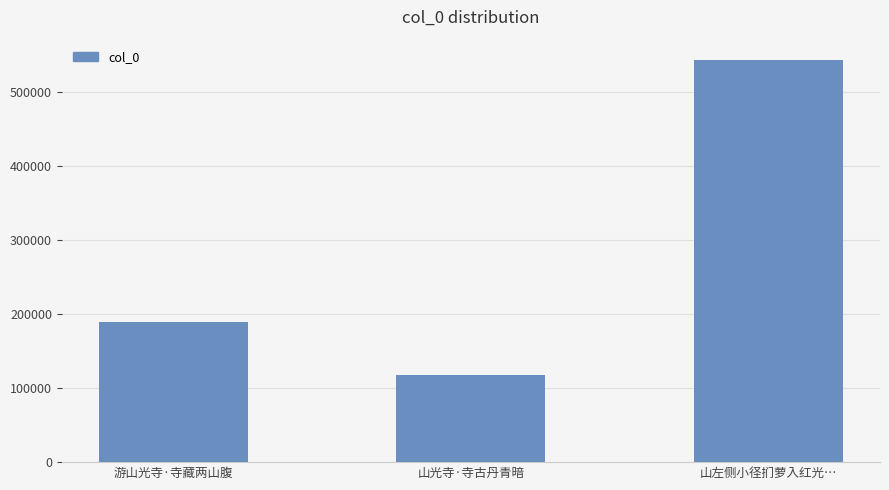

Does the chart contain stacked bars?

No